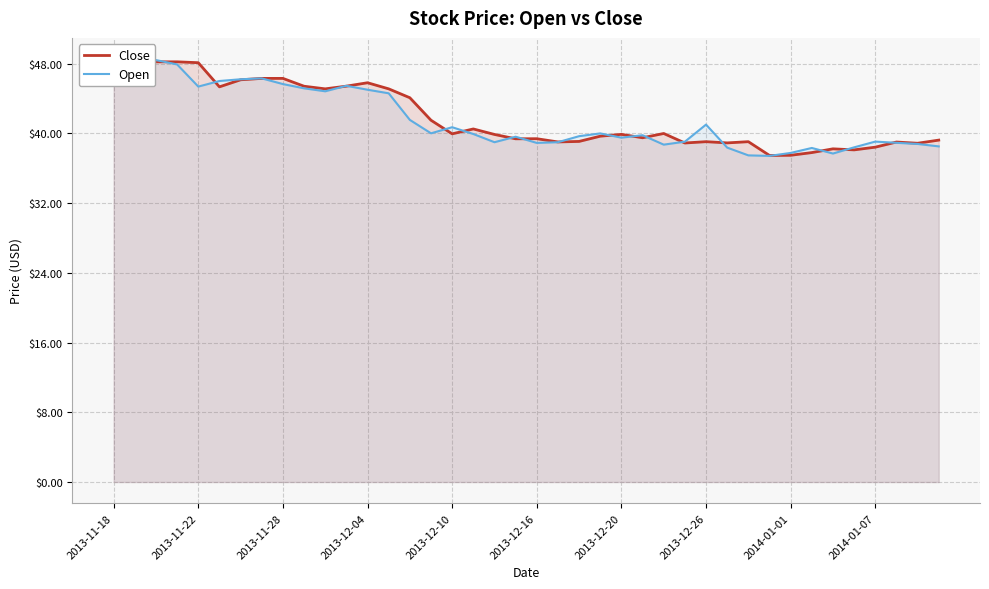

Does the chart display data point markers on the line(s)?

No